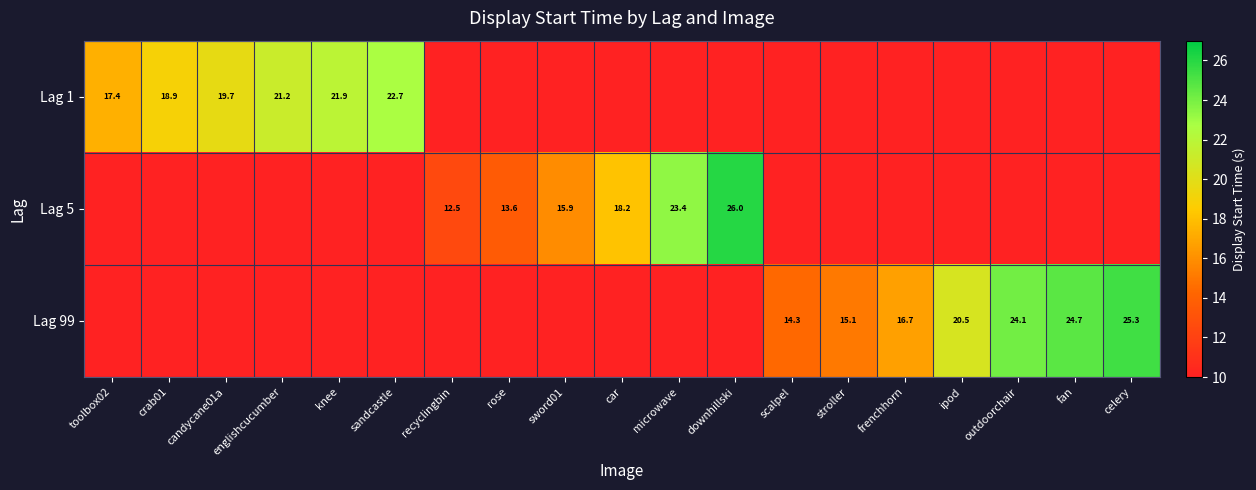

Which category has the highest value across all series?

downhillski